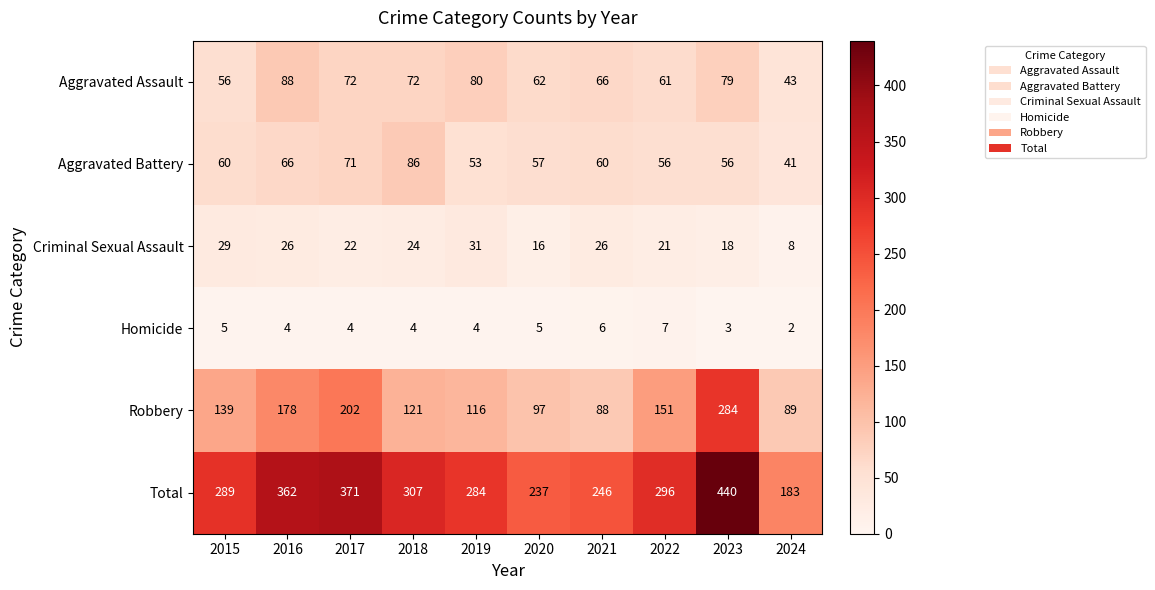

What is the difference between the highest and lowest values at 2016?

358